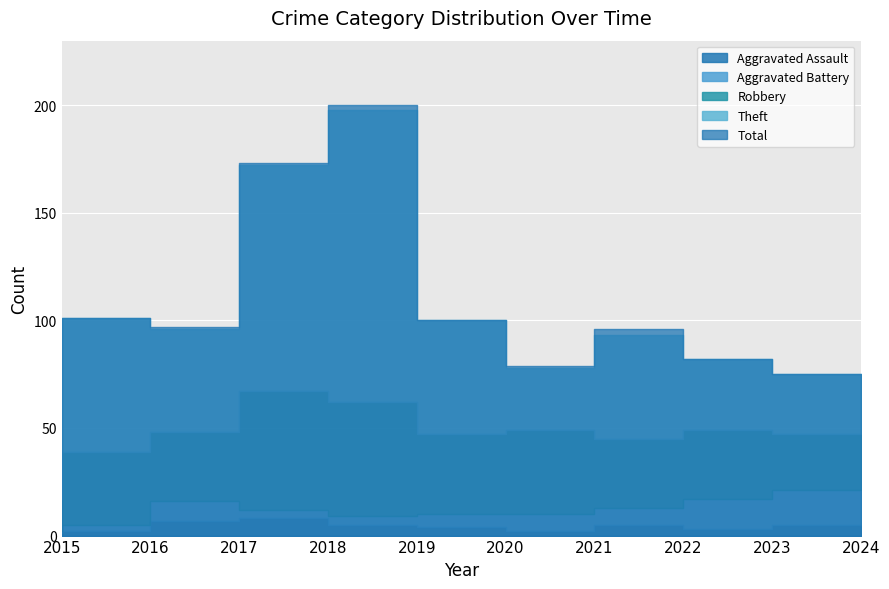

What is the value of the Robbery point at the 2nd from the left?

34